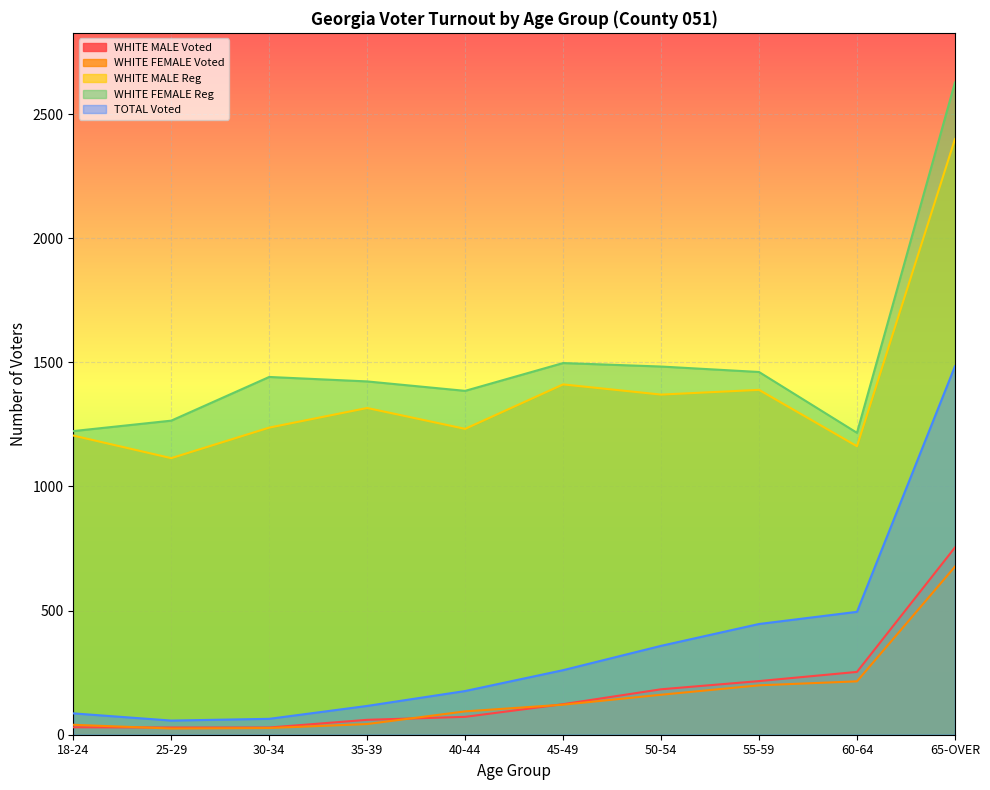

Rank the series by their maximum value, from highest to lowest.

WHITE FEMALE Reg, WHITE MALE Reg, TOTAL Voted, WHITE MALE Voted, WHITE FEMALE Voted